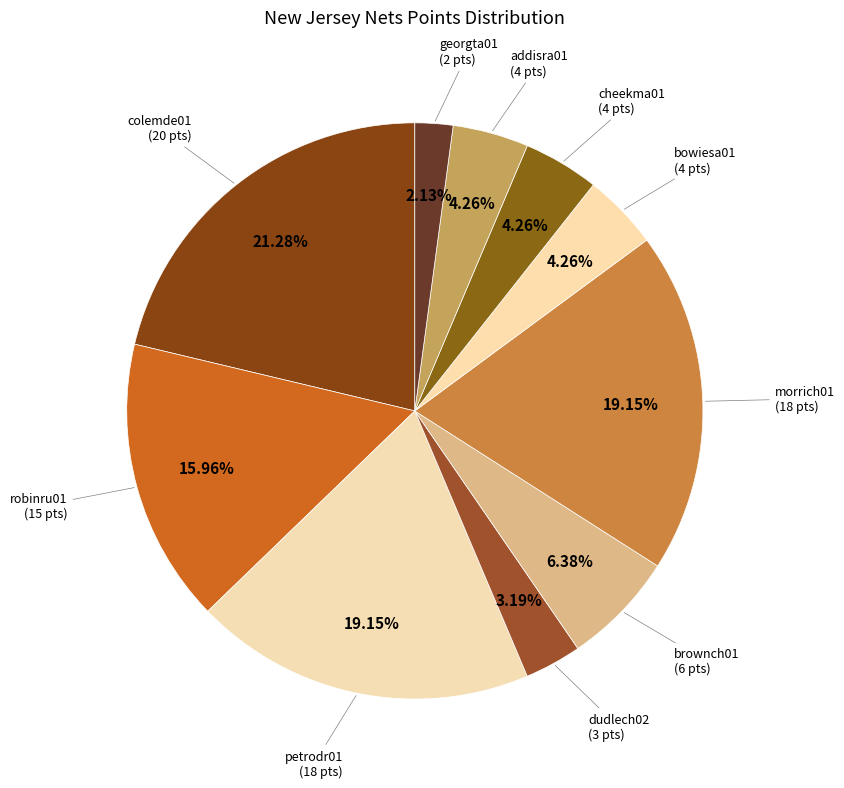

The robinru01 slice represents 16% of the pie. True or false?

True